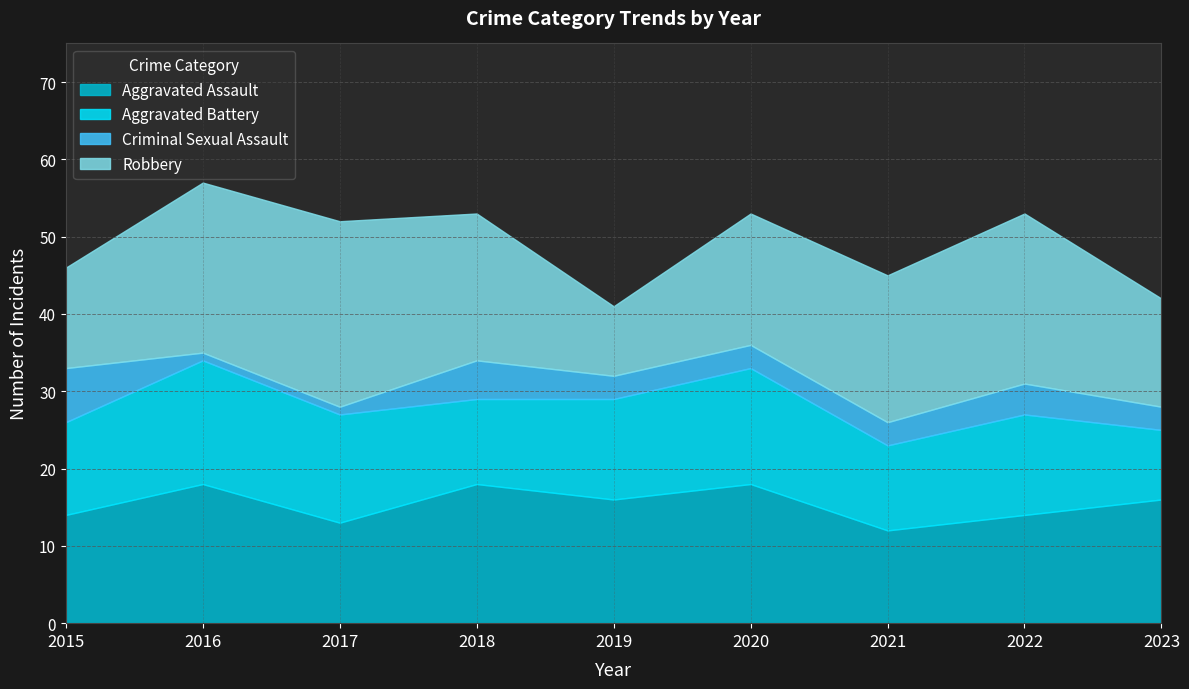

Between which two adjacent categories do Aggravated Battery and Aggravated Assault first intersect?

2016 and 2017